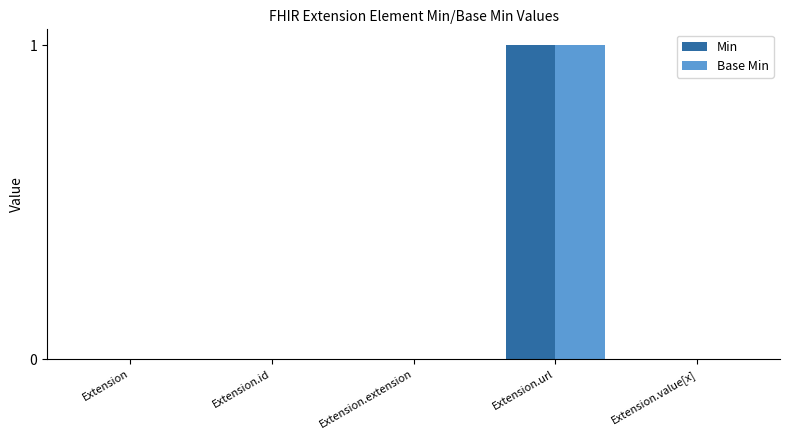

Which category has the highest value across all series?

Extension.url